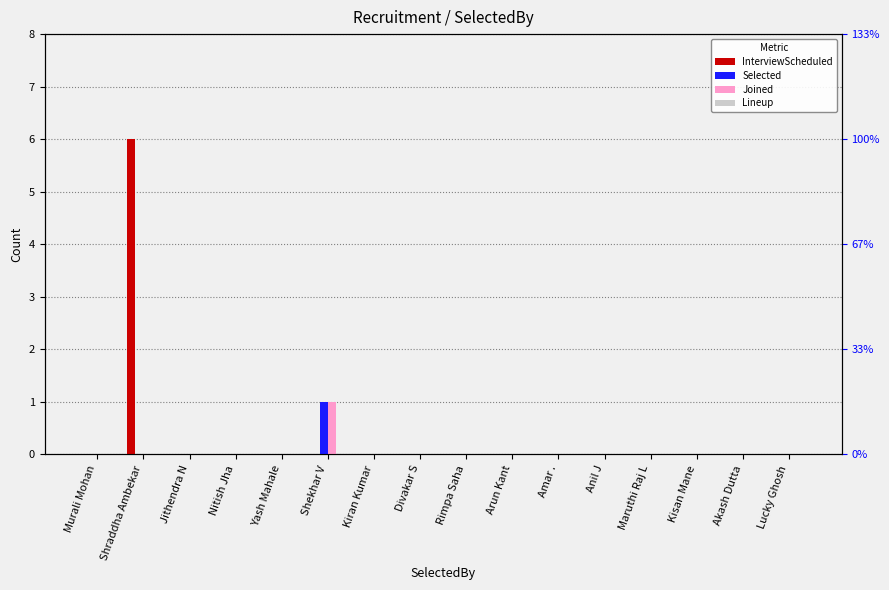

Which series has the largest range (max minus min)?

InterviewScheduled